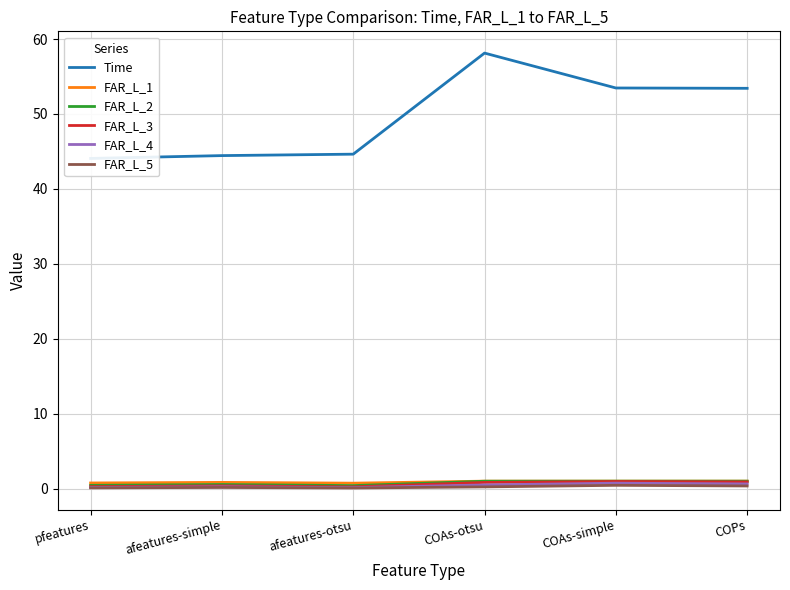

What is the difference between the highest and lowest values at COPs?

53.1